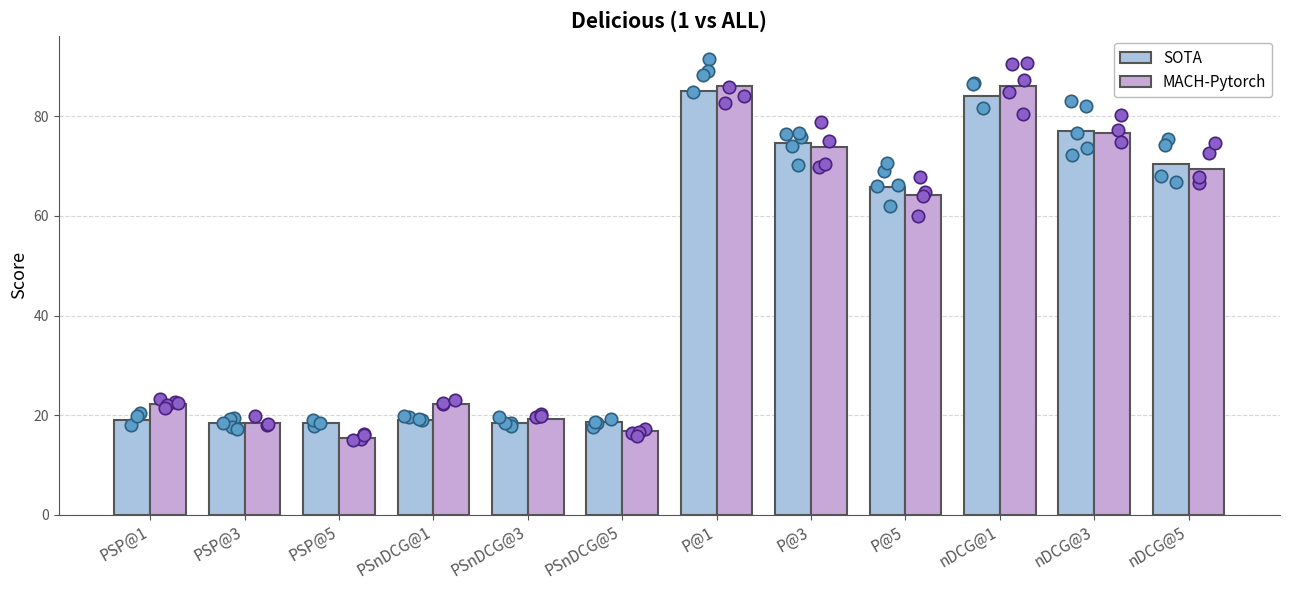

At how many categories does at least one series exceed 23?

6